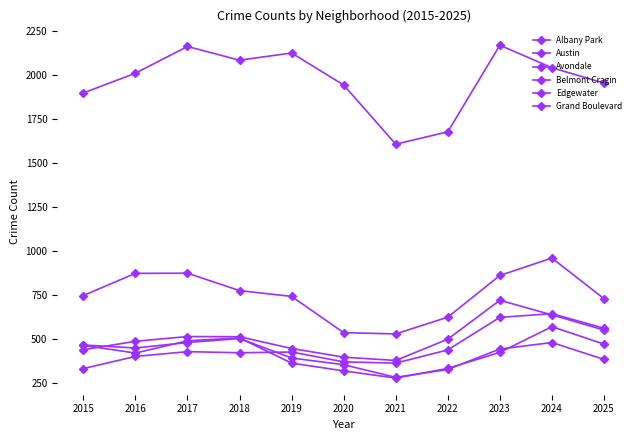

After their last crossing, which series has the higher values: Edgewater or Albany Park?

Edgewater